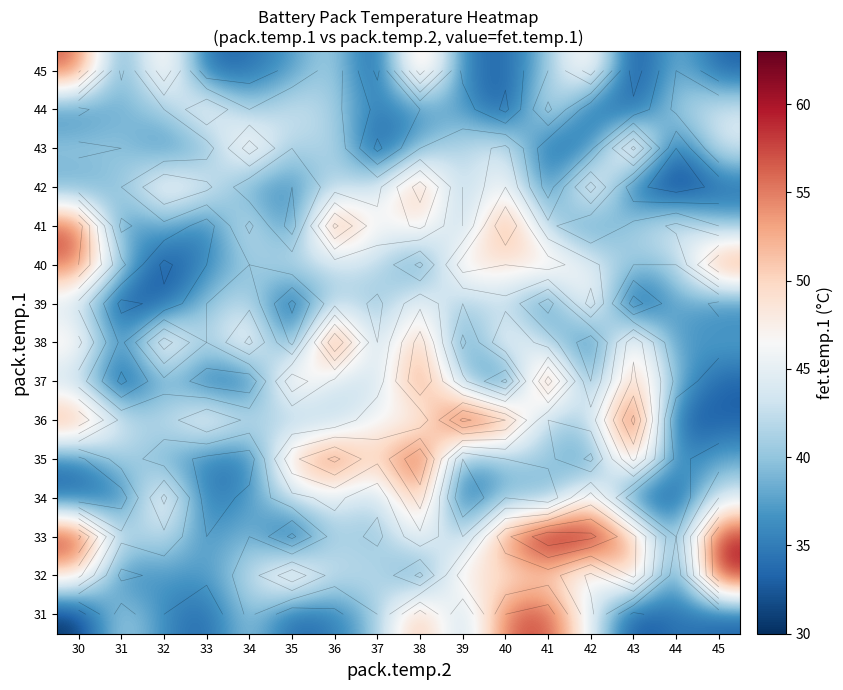

Rank the categories by 44 value from lowest to highest.

40, 42, 43, 30, 37, 38, 39, 31, 32, 34, 36, 44, 35, 45, 41, 33